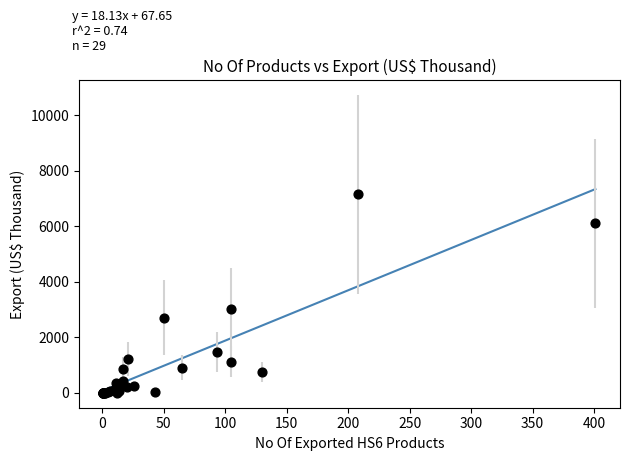

What Y value in the scatter plot is closest to 3574?

3004.8